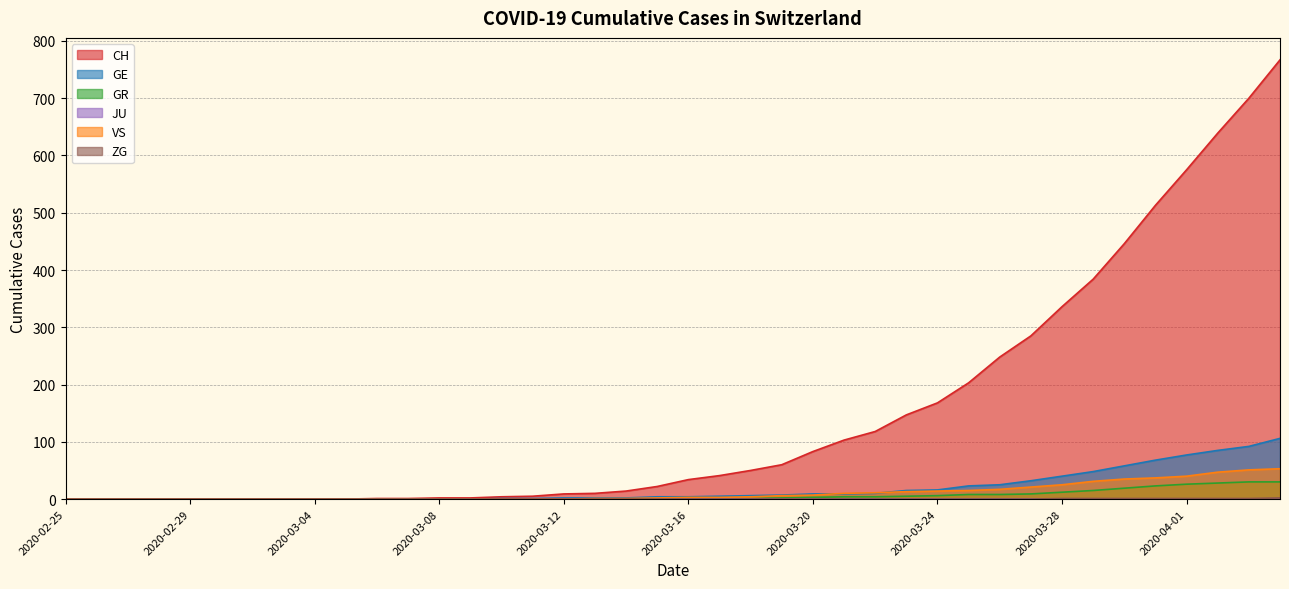

The value of GR at 2020-03-31 is 23. True or false?

True